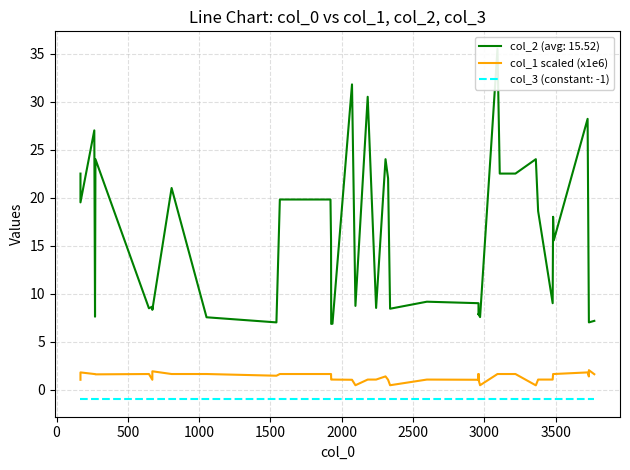

True or false: the data has more than 1 interior local peaks.

True